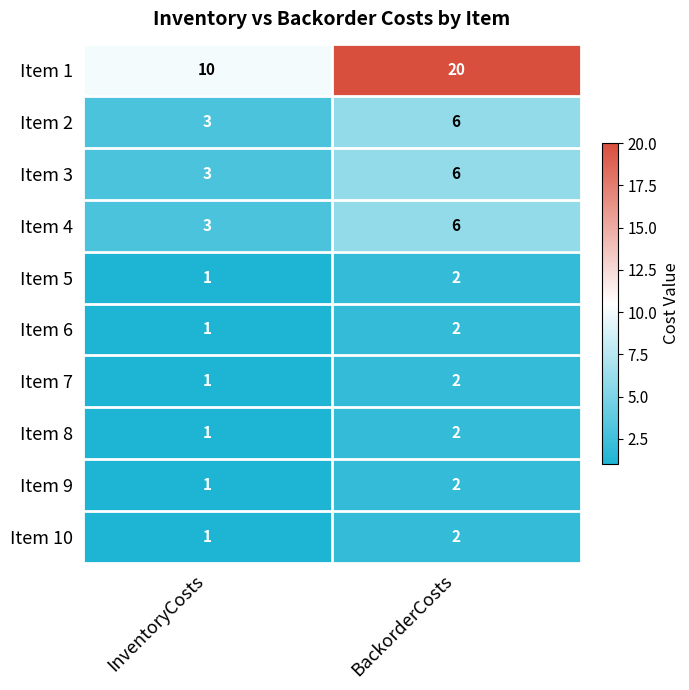

How many categories are shown in the chart?

2